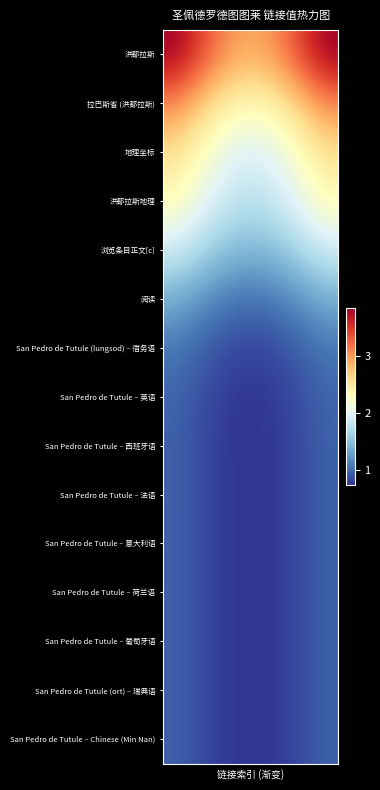

Which series has the largest total across all categories?

洪都拉斯